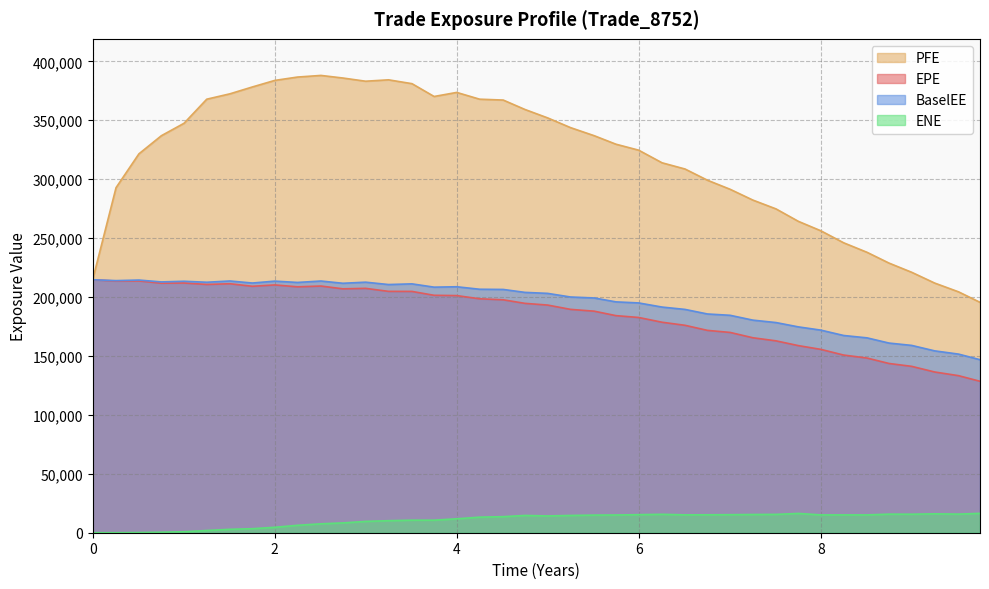

How many lines are shown in the chart?

4